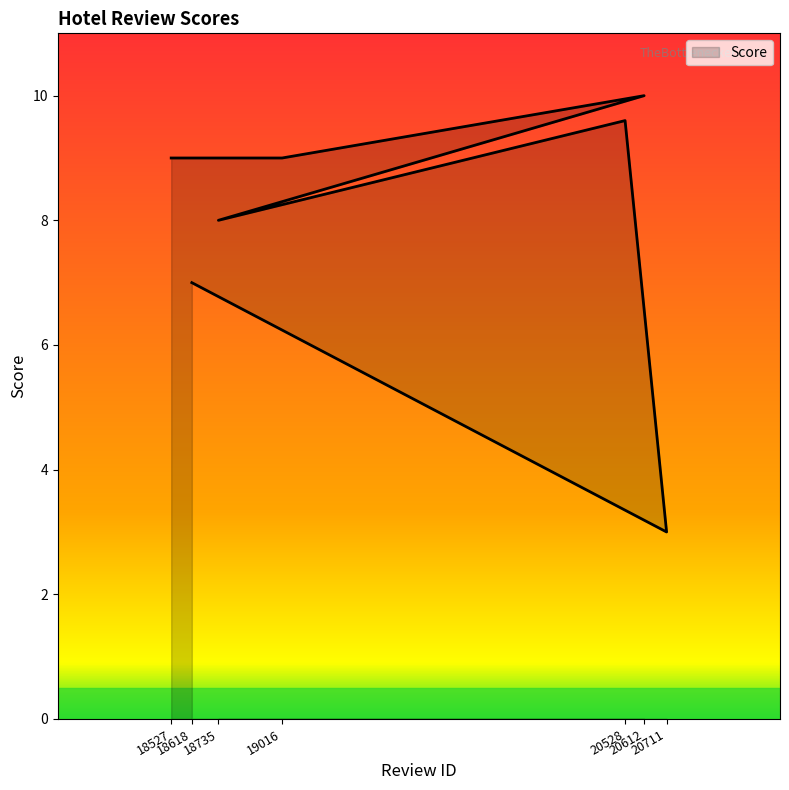

List the labels in order of value, largest first.

20612, 20528, 18527, 19016, 18735, 18618, 20711